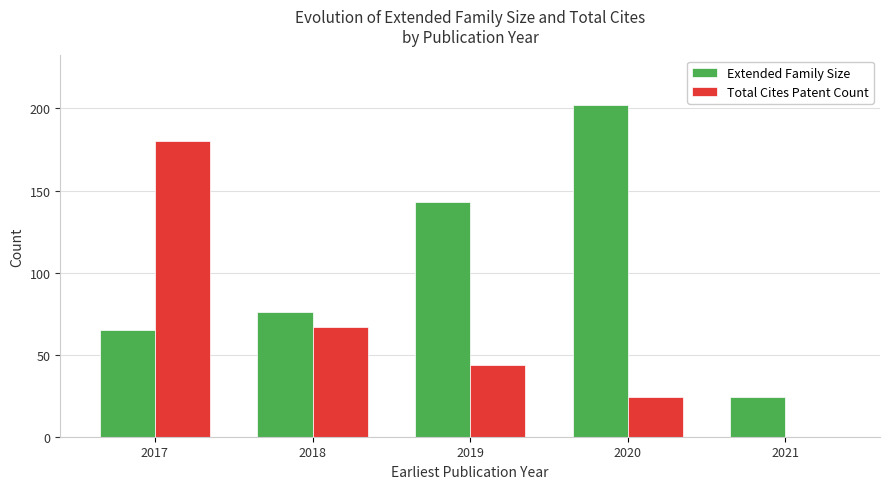

True or false: Extended Family Size has a value of 48 at 2018.

False